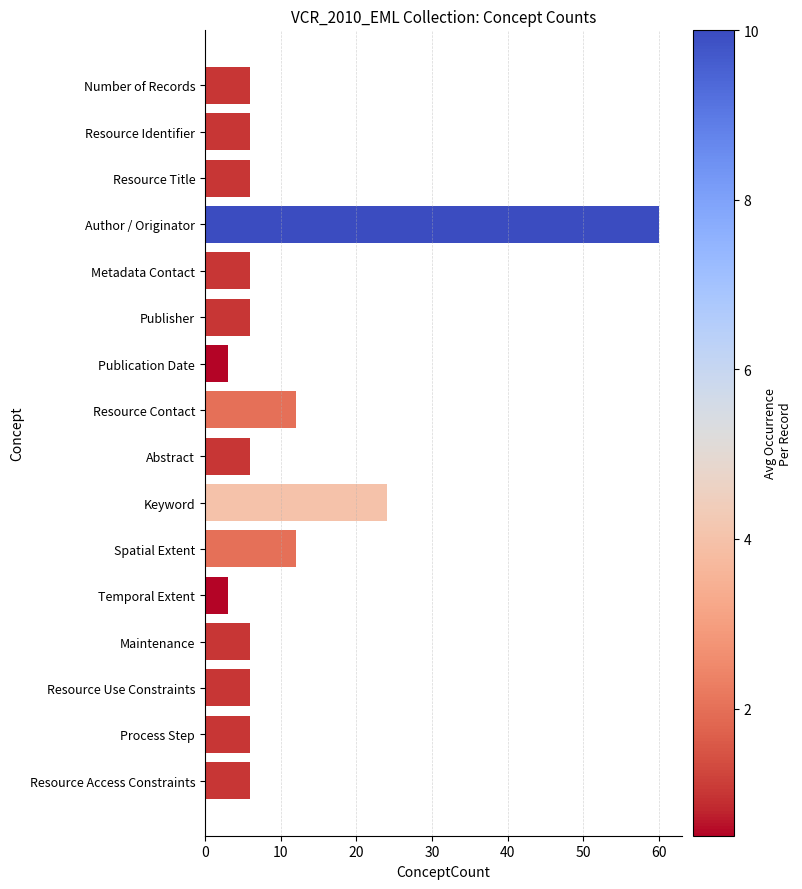

Reading top to bottom, transcribe all the data shown in this chart.

Number of Records=6	Resource Identifier=6	Resource Title=6	Author / Originator=60	Metadata Contact=6	Publisher=6	Publication Date=3	Resource Contact=12	Abstract=6	Keyword=24	Spatial Extent=12	Temporal Extent=3	Maintenance=6	Resource Use Constraints=6	Process Step=6	Resource Access Constraints=6